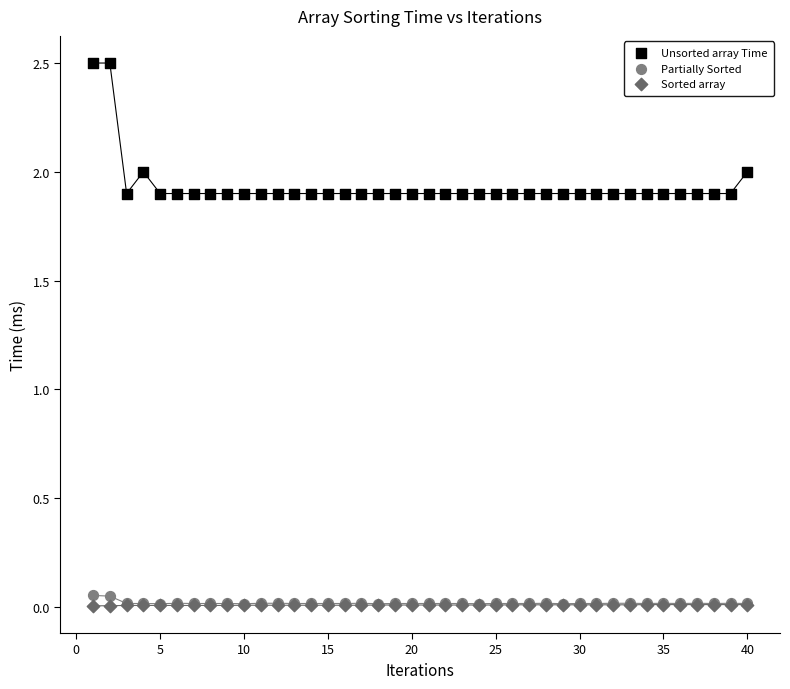

Which series has the largest Y range (max minus min)?

Unsorted array Time